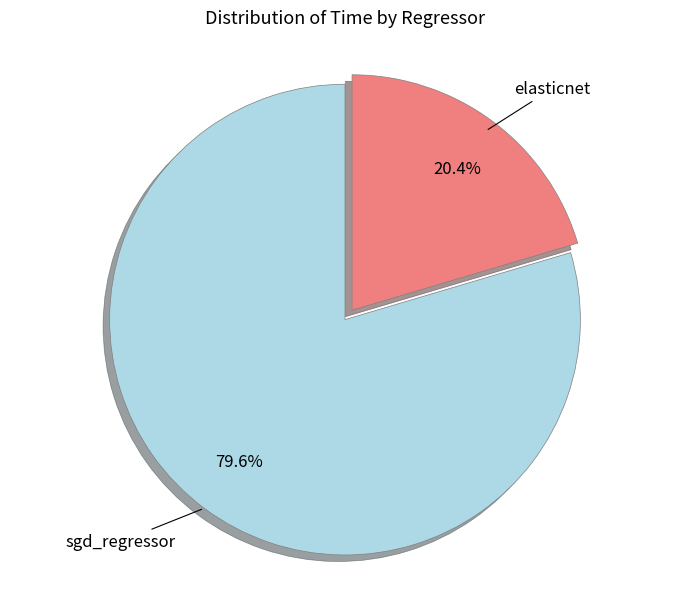

How many segments does this pie chart have?

2